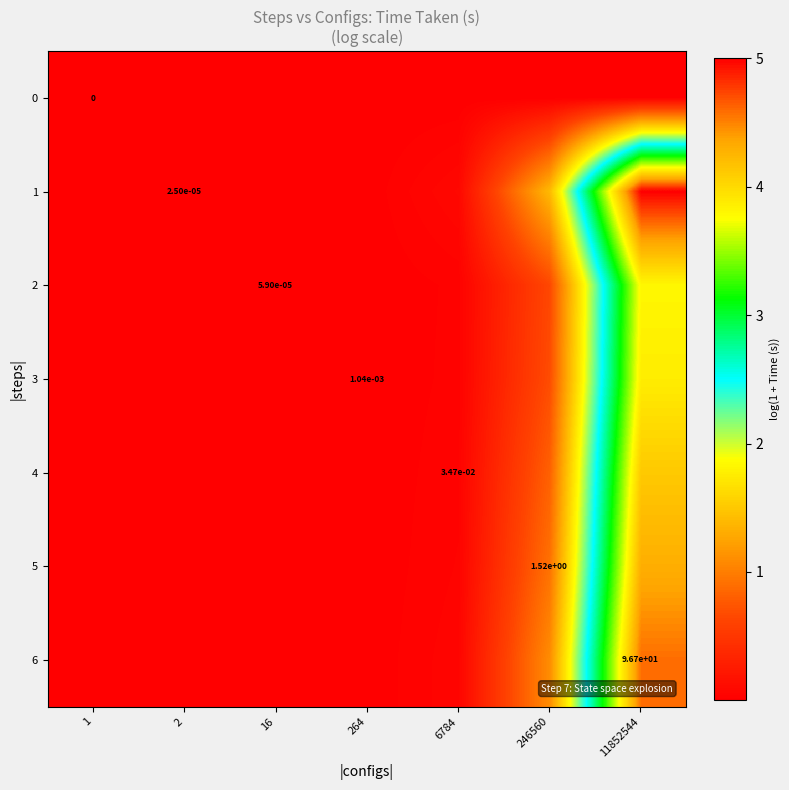

Which has a higher value, 264 or 2?

264